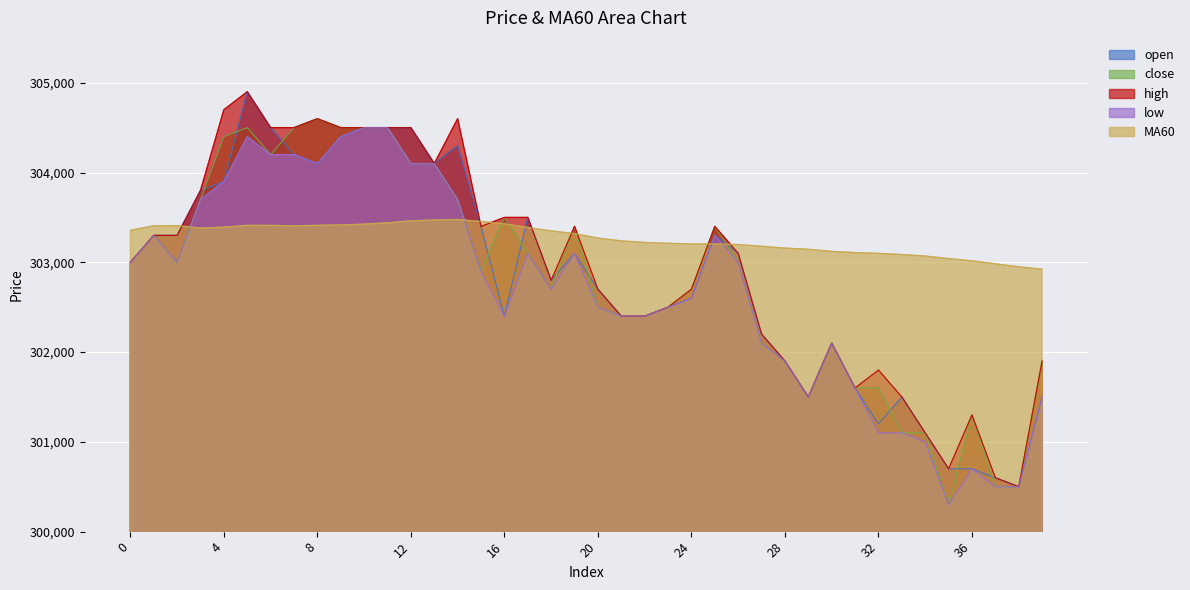

Reading right to left, extract all data points from this chart.

open: 301500.0	300500.0	300600.0	300700.0	300700.0	301100.0	301500.0	301200.0	301600.0	302100.0	301500.0	301900.0	302200.0	303100.0	303300.0	302600.0	302500.0	302400.0	302400.0	302700.0	303100.0	302800.0	303500.0	302400.0	303400.0	304300.0	304100.0	304500.0	304500.0	304500.0	304400.0	304100.0	304200.0	304500.0	304900.0	303900.0	303800.0	303300.0	303300.0	303000.0
close: 301900.0	300500.0	300500.0	301300.0	300300.0	301100.0	301100.0	301600.0	301600.0	302100.0	301500.0	301900.0	302100.0	303000.0	303400.0	302700.0	302500.0	302400.0	302400.0	302500.0	303400.0	302700.0	303100.0	303500.0	302900.0	303700.0	304100.0	304100.0	304500.0	304500.0	304500.0	304600.0	304500.0	304200.0	304500.0	304400.0	303700.0	303000.0	303300.0	303000.0
high: 301900.0	300500.0	300600.0	301300.0	300700.0	301100.0	301500.0	301800.0	301600.0	302100.0	301500.0	301900.0	302200.0	303100.0	303400.0	302700.0	302500.0	302400.0	302400.0	302700.0	303400.0	302800.0	303500.0	303500.0	303400.0	304600.0	304100.0	304500.0	304500.0	304500.0	304500.0	304600.0	304500.0	304500.0	304900.0	304700.0	303800.0	303300.0	303300.0	303000.0
low: 301500.0	300500.0	300500.0	300700.0	300300.0	301000.0	301100.0	301100.0	301600.0	302100.0	301500.0	301900.0	302100.0	303000.0	303300.0	302600.0	302500.0	302400.0	302400.0	302500.0	303100.0	302700.0	303100.0	302400.0	302900.0	303700.0	304100.0	304100.0	304500.0	304500.0	304400.0	304100.0	304200.0	304200.0	304400.0	303900.0	303700.0	303000.0	303300.0	303000.0
MA60: 302923.3	302950.0	302983.3	303016.7	303041.7	303070.0	303086.7	303100.0	303108.3	303121.7	303145.0	303158.3	303178.3	303198.3	303205.0	303205.0	303211.7	303221.7	303238.3	303270.0	303320.0	303350.0	303388.3	303428.3	303455.0	303476.7	303471.7	303461.7	303440.0	303425.0	303416.7	303411.7	303406.7	303411.7	303411.7	303391.7	303381.7	303408.3	303406.7	303356.7